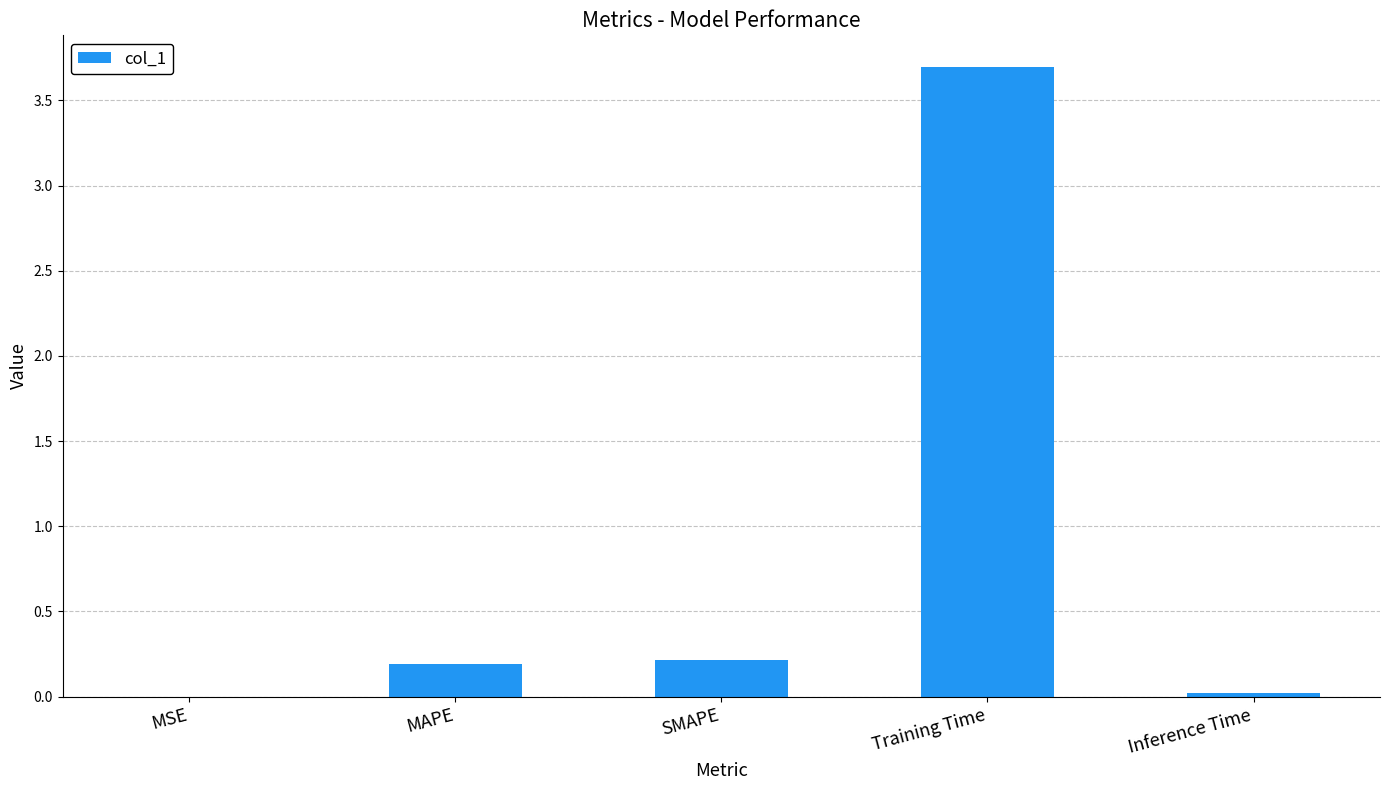

At which category does the chart reach its peak across all series?

Training Time